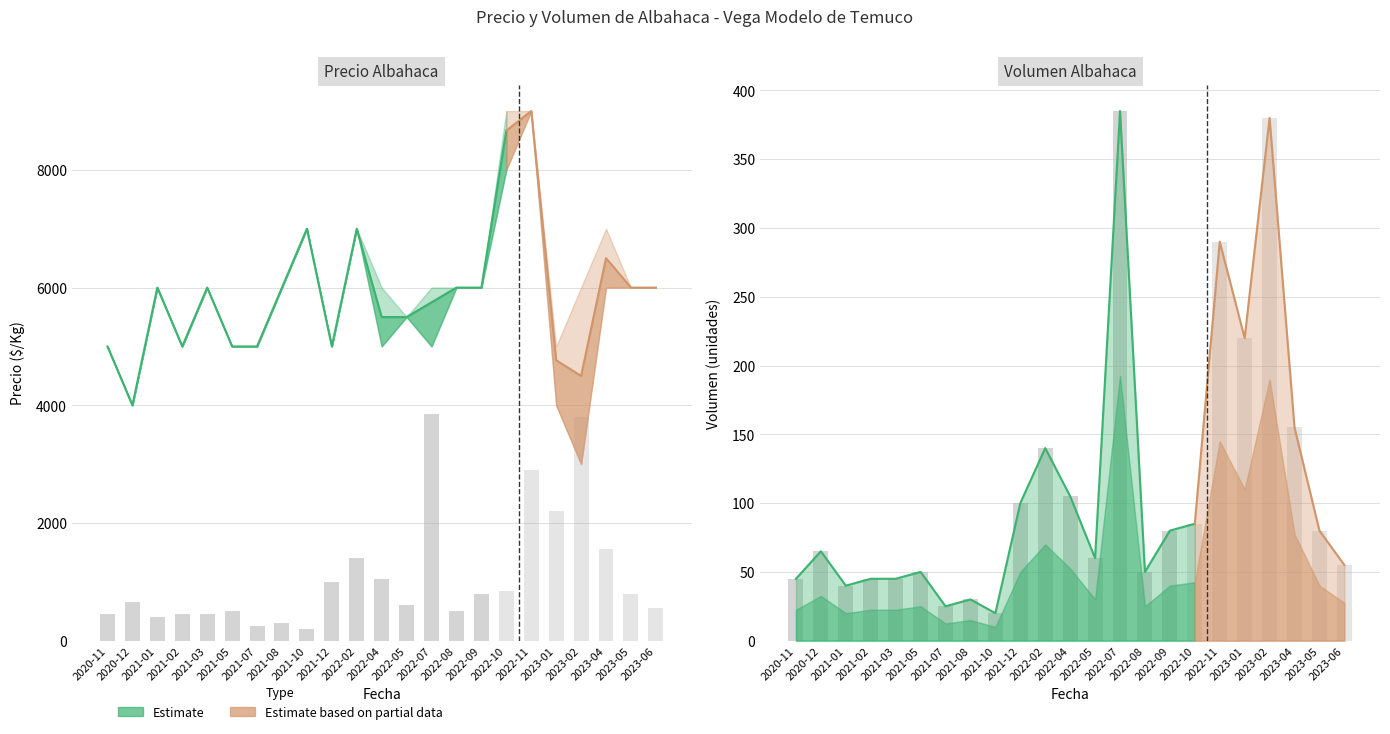

Reading right to left, list all the values displayed in this chart.

Precio minimo: 6000	6000	6000	3000	4000	9000	8000	6000	6000	5000	5500	5000	7000	5000	7000	6000	5000	5000	6000	5000	6000	4000	5000
Precio maximo: 6000	6000	7000	6000	5000	9000	9000	6000	6000	6000	5500	6000	7000	5000	7000	6000	5000	5000	6000	5000	6000	4000	5000
Precio promedio ponderado: 6000	6000	6500	4500	4765	9000	8667	6000	6000	5750	5500	5500	7000	5000	7000	6000	5000	5000	6000	5000	6000	4000	5000
Volumen: 55	80	155	380	220	290	85	80	50	385	60	105	140	100	20	30	25	50	45	45	40	65	45